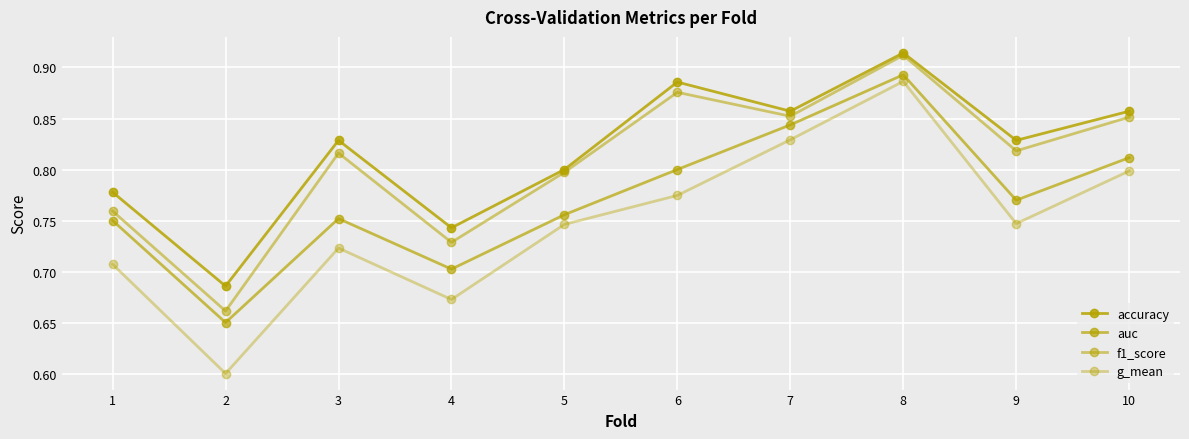

True or false: accuracy and f1_score cross at least once.

False